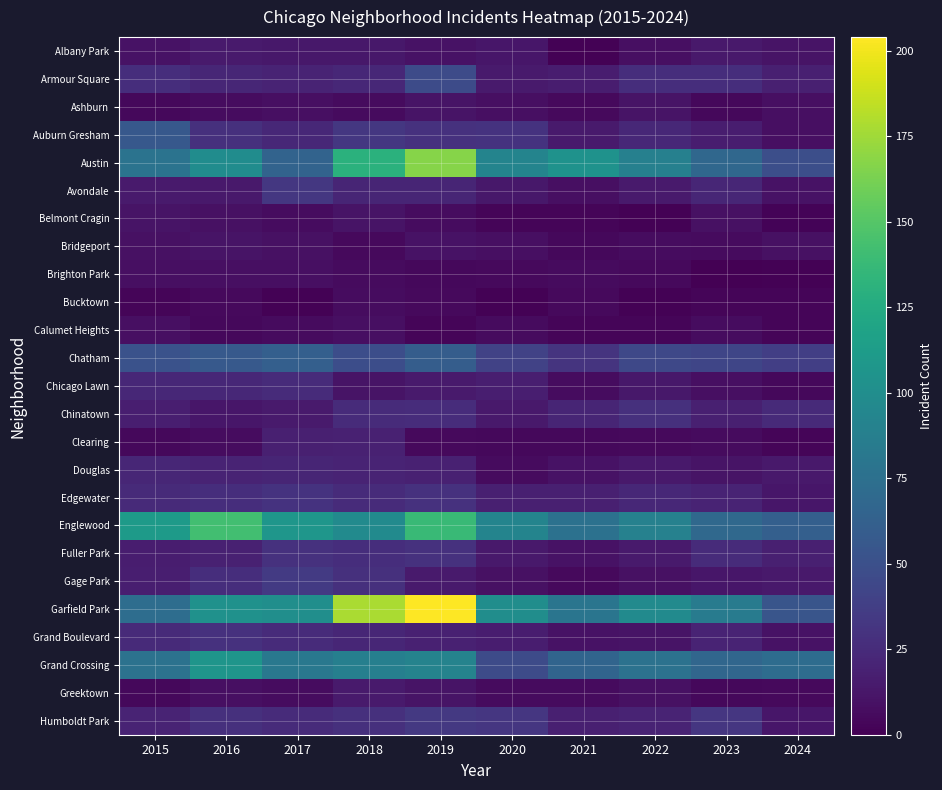

What is the total value across all series at 2023?

596